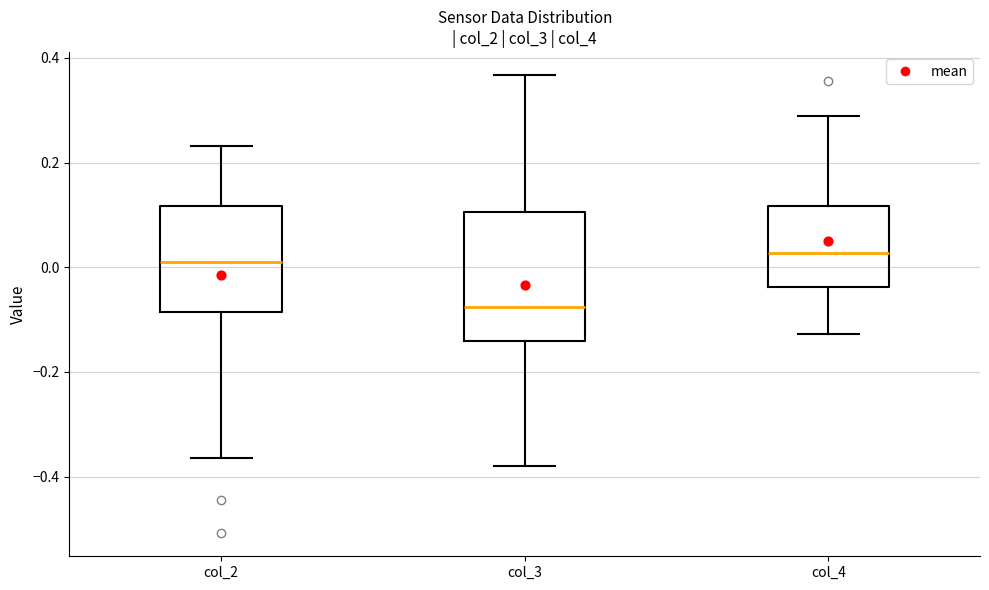

Reading left to right, read every box against the y-axis: the position of its median line, the range the box covers, and the ends of its whiskers. The values are not printed on the chart, so give them approximately, as read against the axis.

col_2: median 0.00, box -0.08 to 0.12, whiskers -0.36 to 0.24
col_3: median -0.08, box -0.14 to 0.10, whiskers -0.38 to 0.36
col_4: median 0.02, box -0.04 to 0.12, whiskers -0.12 to 0.28